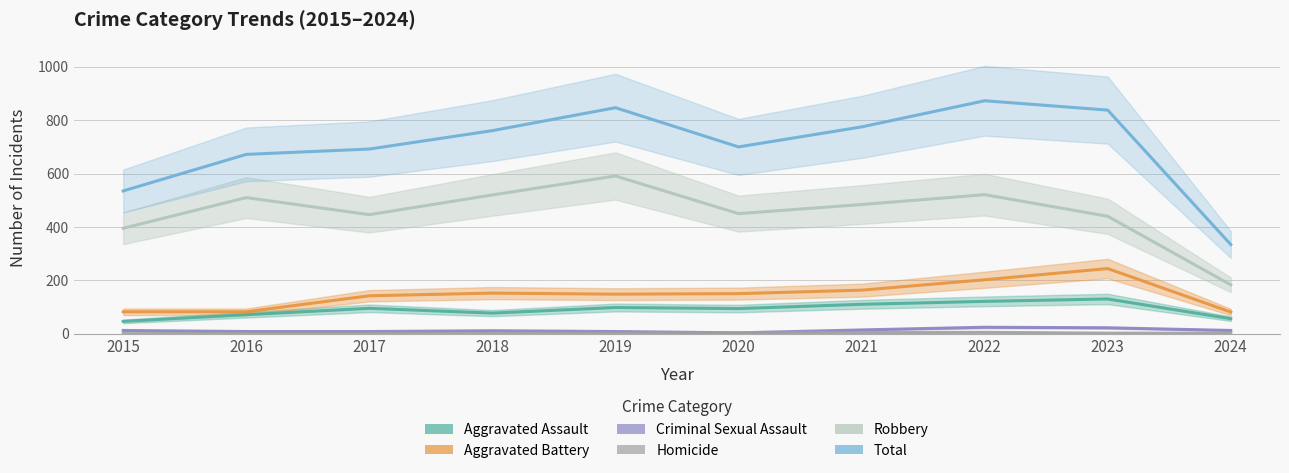

Where does the Total series first go above 761?

2019